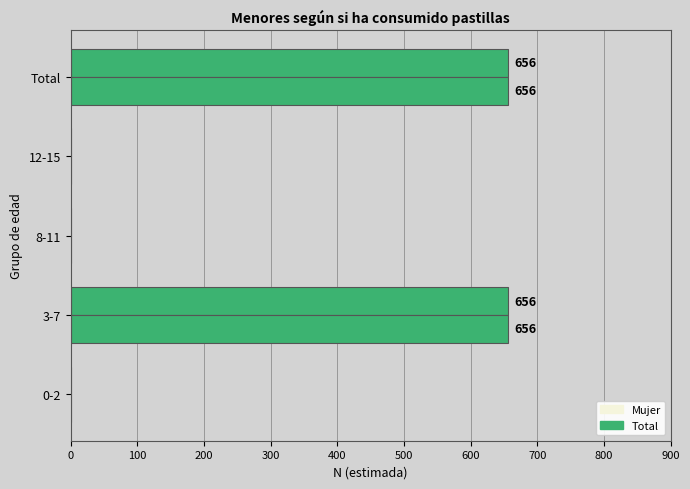

What is the average value of the Total series?

262